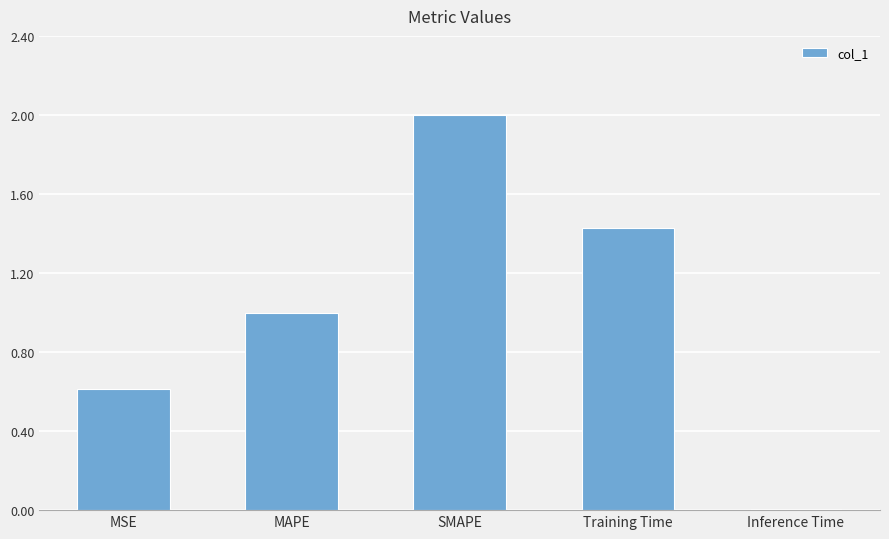

At which label is the value closest to 1?

MAPE